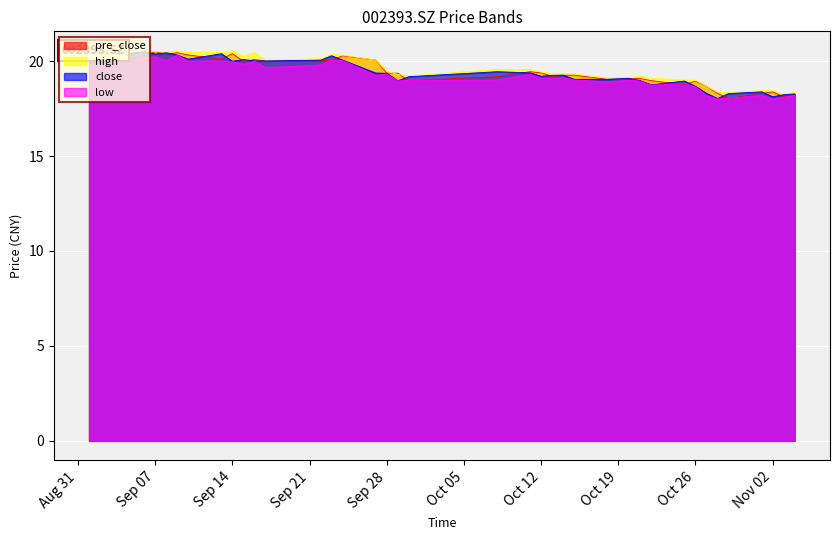

The value of close at 2021/09/17 is 9.5. True or false?

False